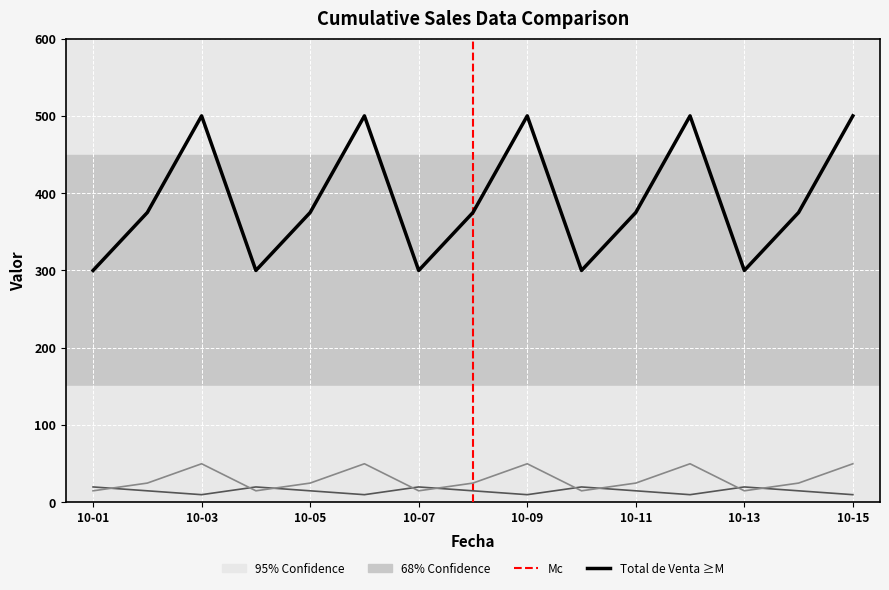

The value of Precio Unitario at 2023-10-10 is 25. True or false?

False